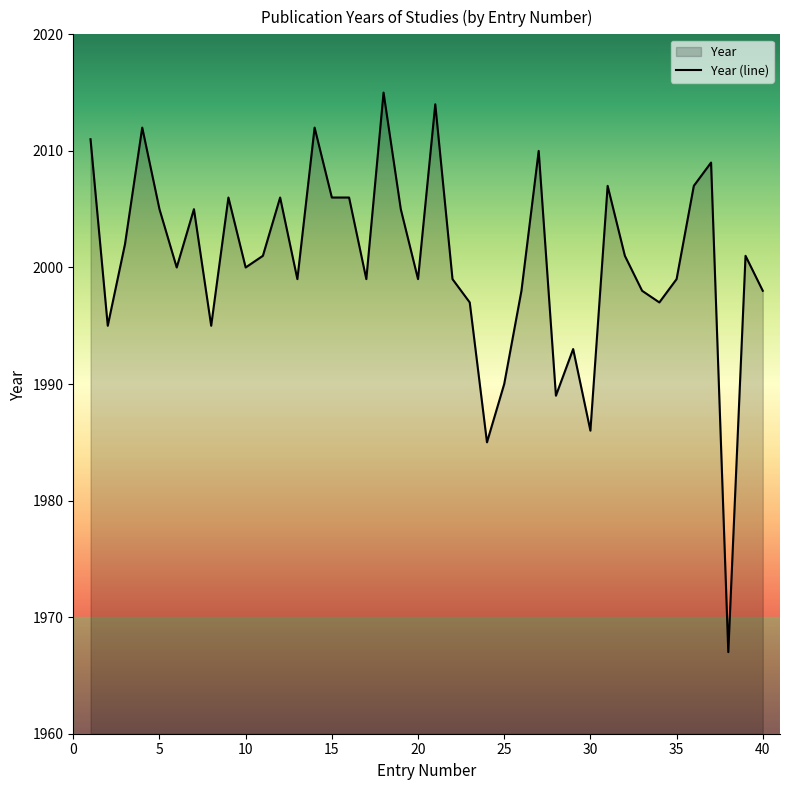

At which label is the value closest to 1991?

25